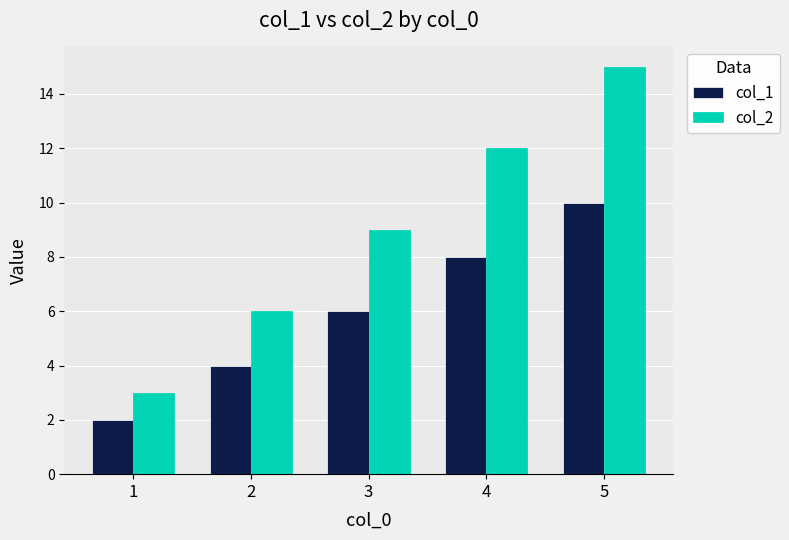

Rank the categories by col_2 value from lowest to highest.

1, 2, 3, 4, 5